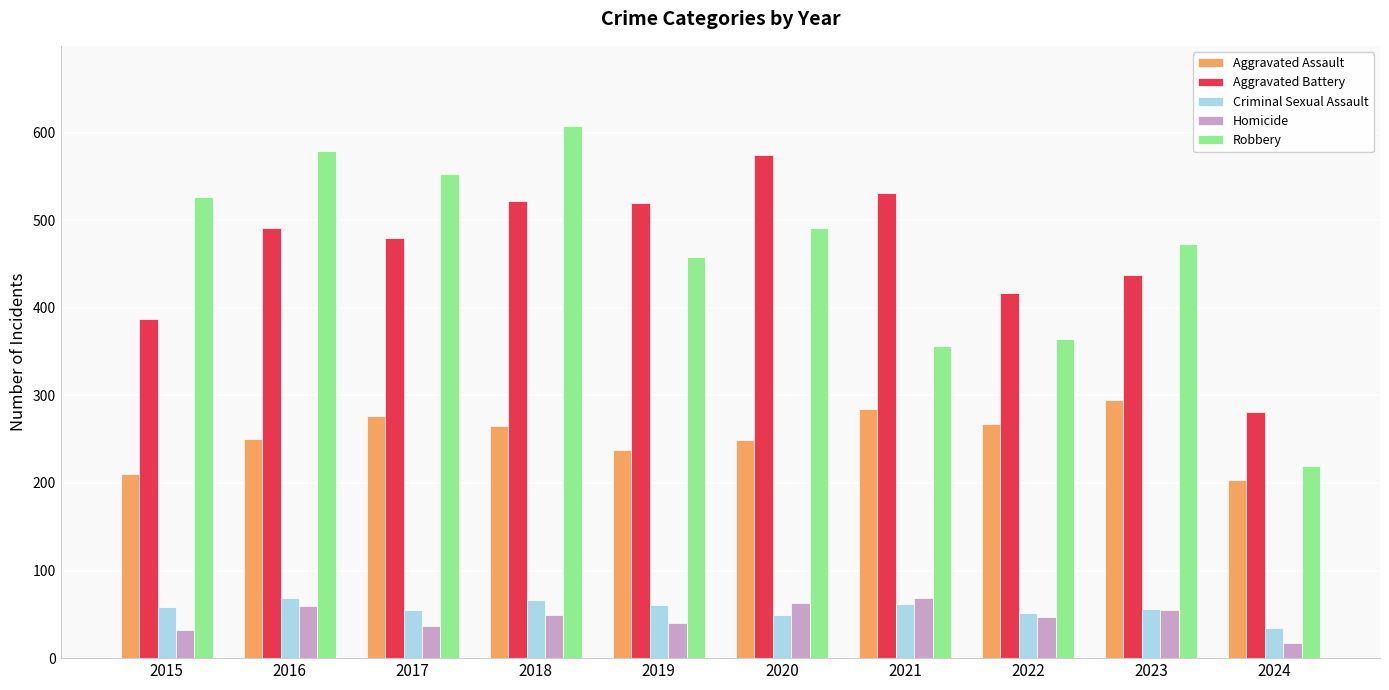

At how many categories does at least one series exceed 249?

10